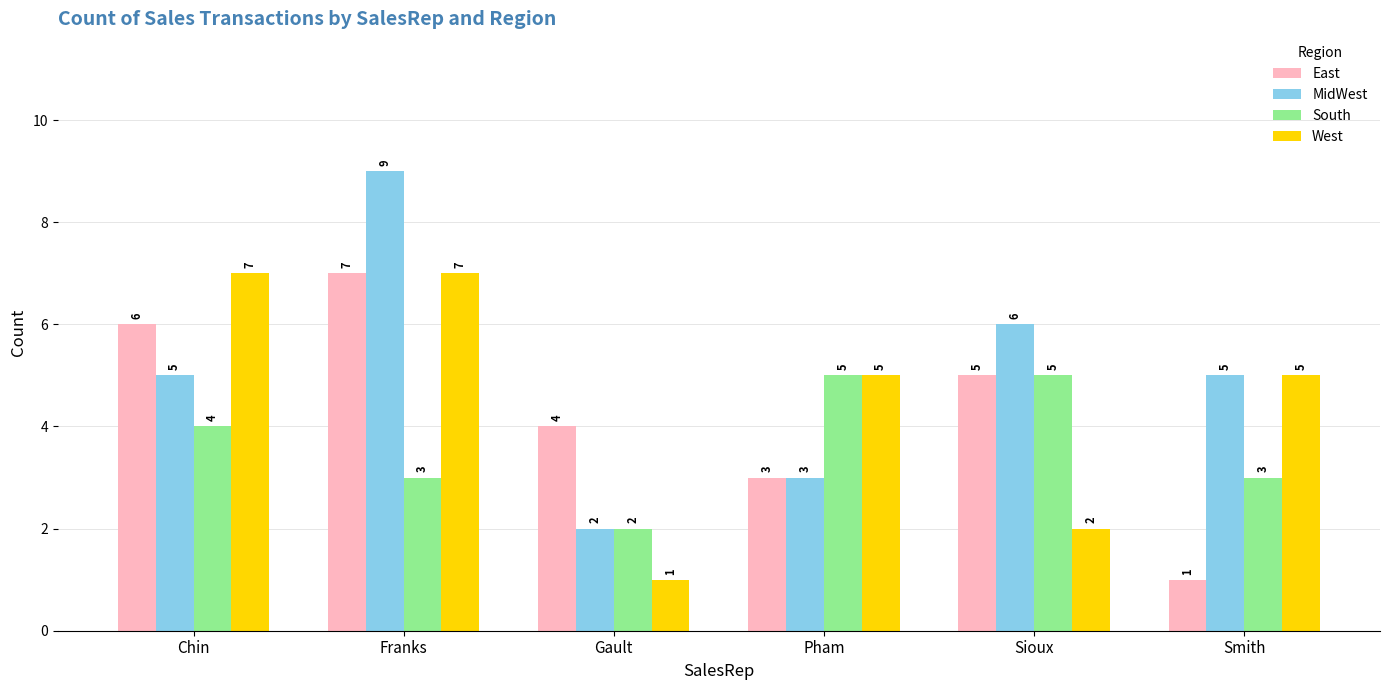

What is the minimum value shown in the chart?

1